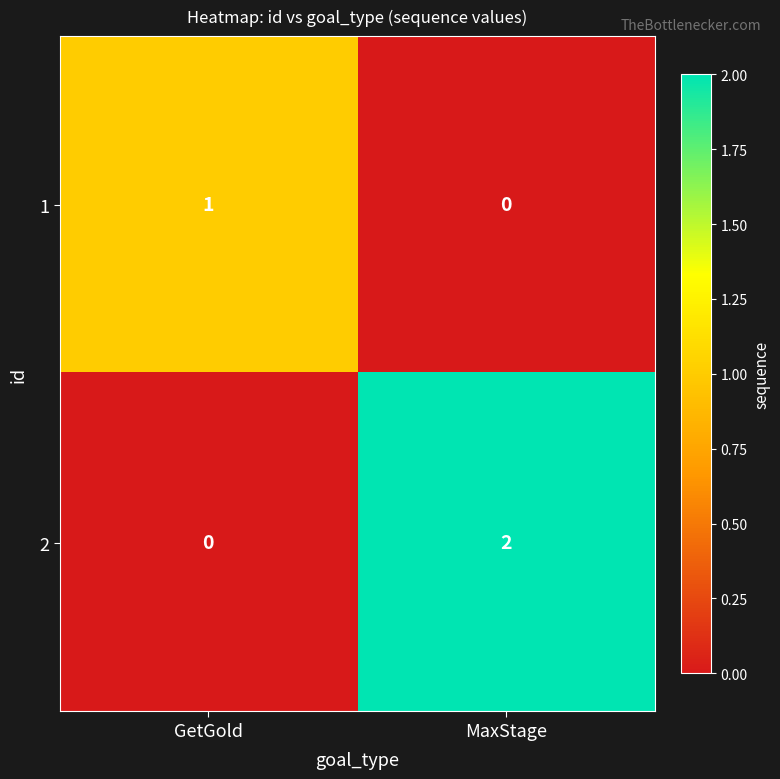

Reading left to right, what are all the values shown in this chart?

1: GetGold=1	MaxStage=0
2: GetGold=0	MaxStage=2